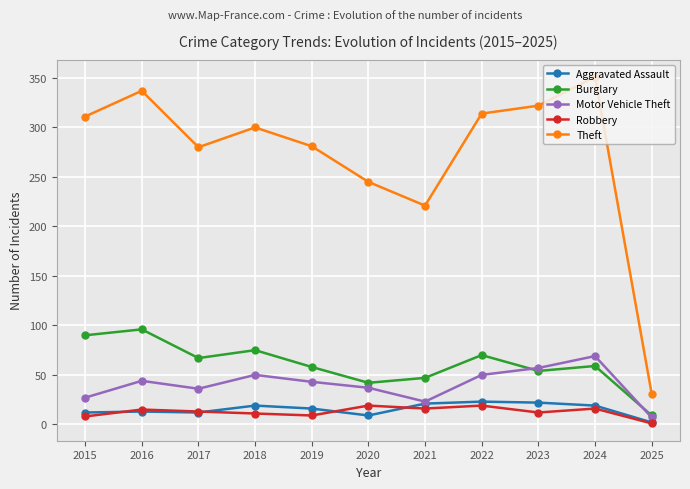

The value of Theft at 2020 is 416. True or false?

False